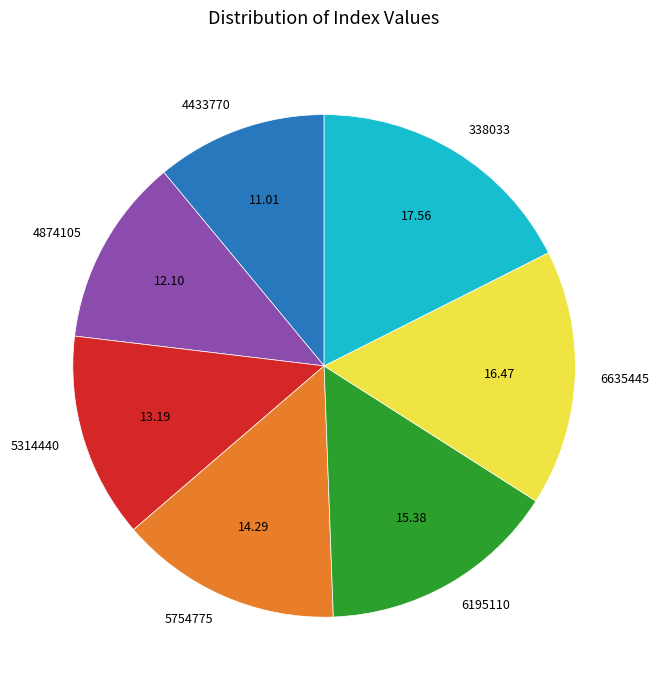

Is there a majority slice in this chart?

No